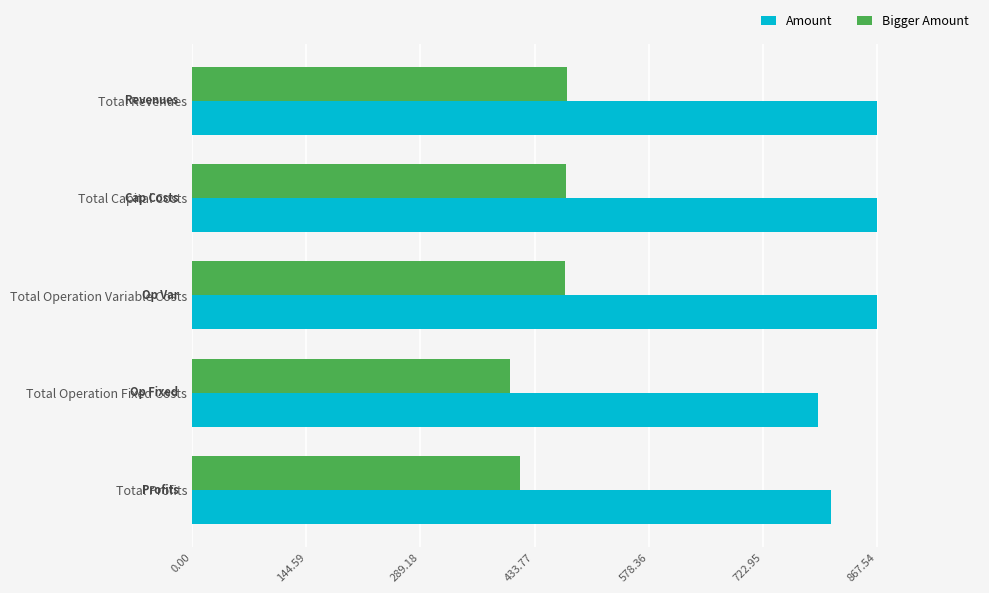

What is the difference between the maximum and minimum values in the Amount series?

75.4